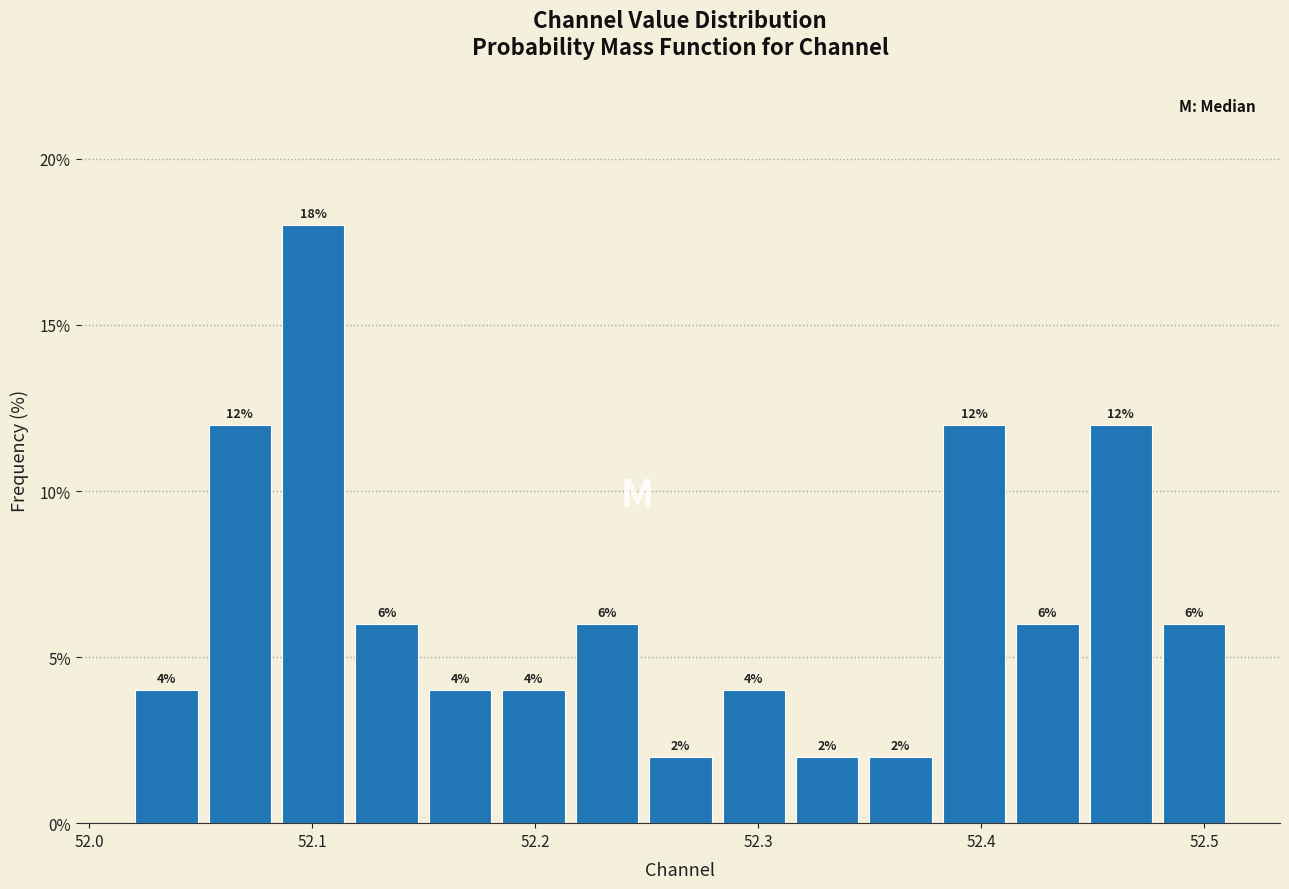

Read against the x-axis, roughly where is the centre of the tallest bar?

52.10